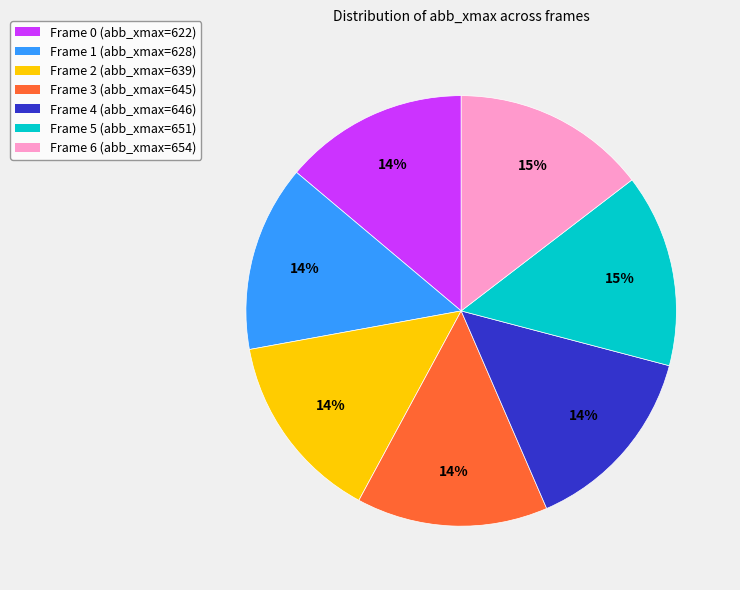

Is the sum of Frame 4 (abb_xmax=646) and Frame 6 (abb_xmax=654) greater than half?

No